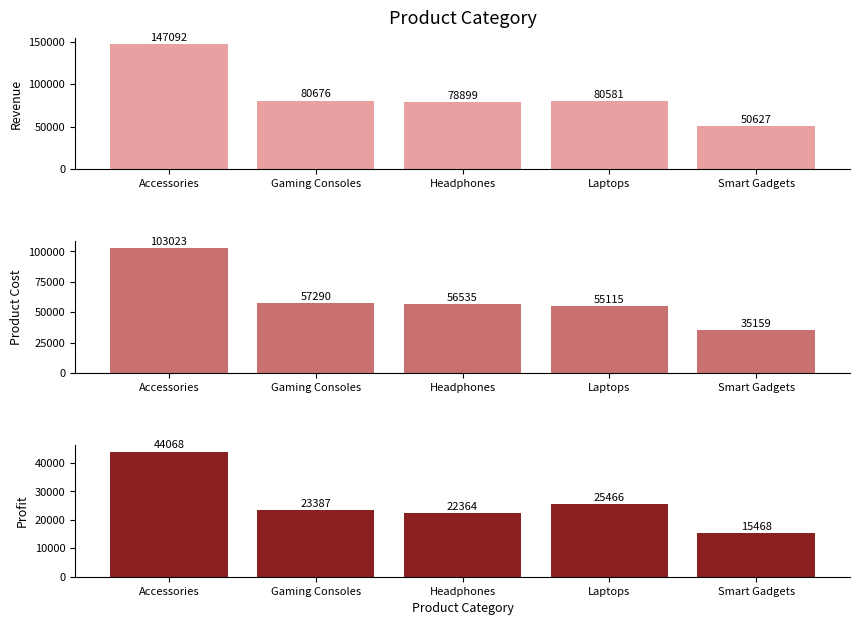

How many series are shown in this chart?

3